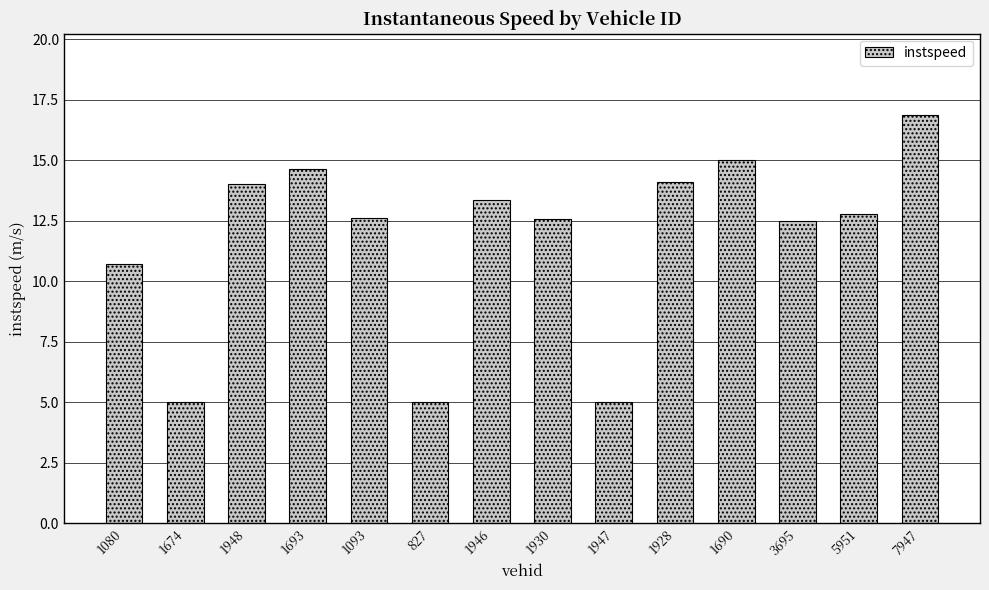

What position from the right is 1080?

14